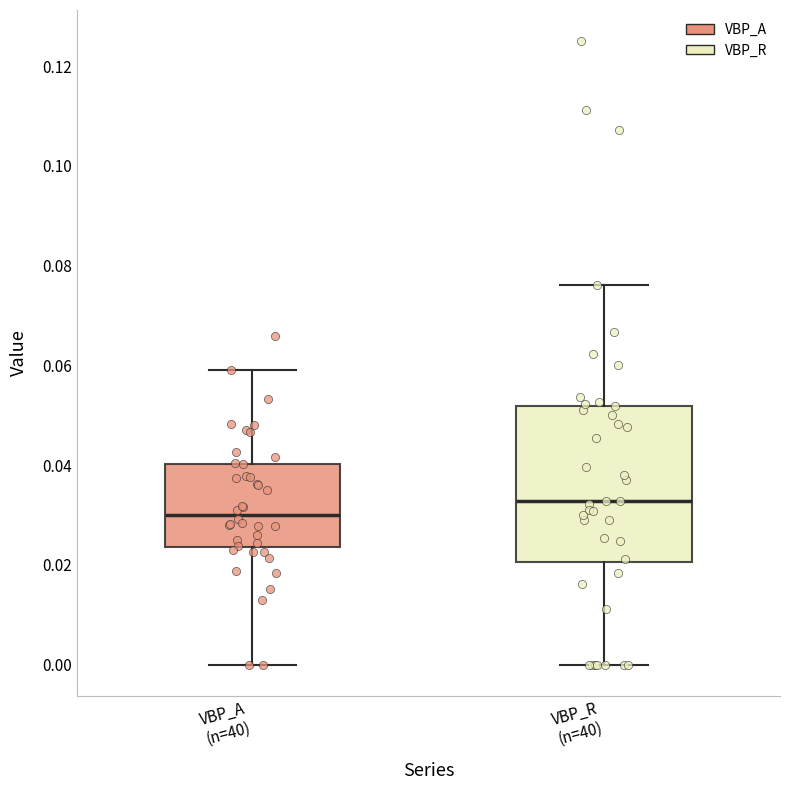

Where does the upper whisker of the box for VBP_A (n=40) end on the y-axis? The values are not printed on the chart, so give them approximately, as read against the axis.

0.060